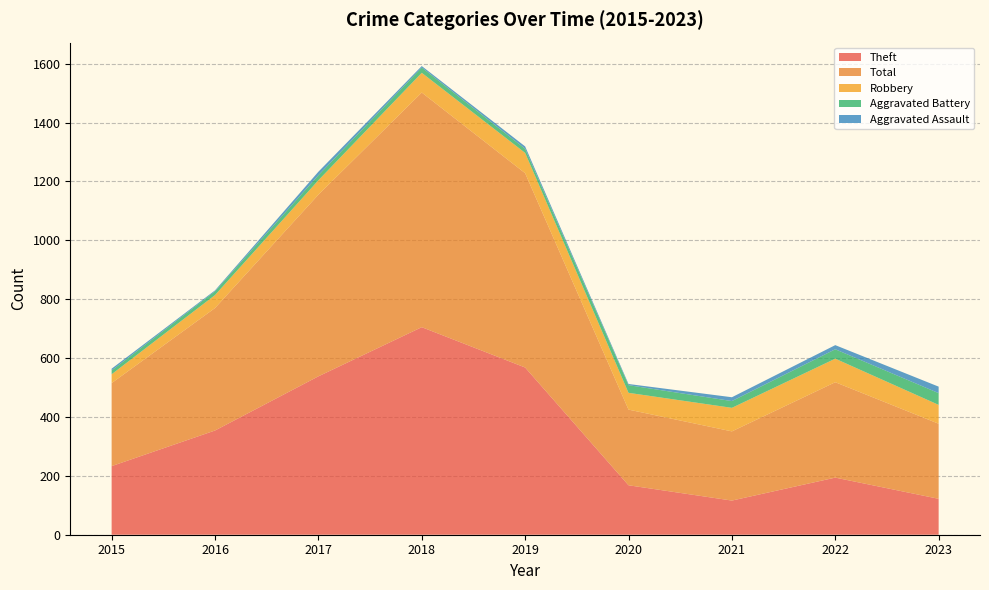

Reading left to right, transcribe all the data shown in this chart.

Theft: 2015=233	2016=354	2017=538	2018=705	2019=568	2020=168	2021=116	2022=194	2023=122
Total: 2015=282	2016=416	2017=617	2018=797	2019=660	2020=257	2021=235	2022=324	2023=255
Robbery: 2015=30	2016=44	2017=49	2018=67	2019=69	2020=57	2021=80	2022=80	2023=64
Aggravated Battery: 2015=13	2016=13	2017=17	2018=18	2019=14	2020=26	2021=23	2022=32	2023=40
Aggravated Assault: 2015=6	2016=3	2017=12	2018=5	2019=8	2020=4	2021=13	2022=14	2023=22